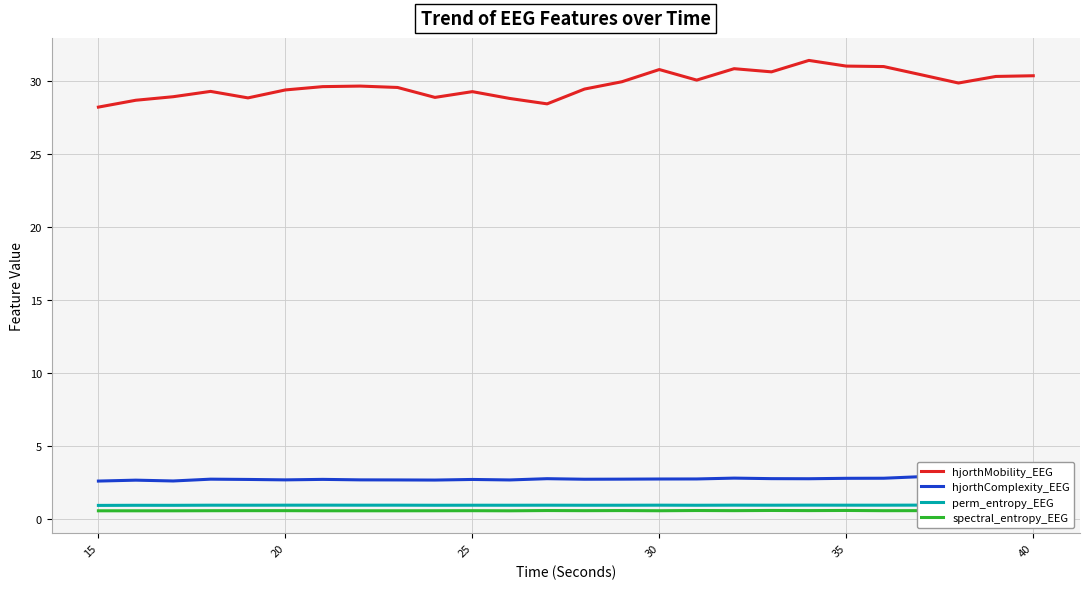

Count the hjorthComplexity_EEG values in the range 2 to 3.

26